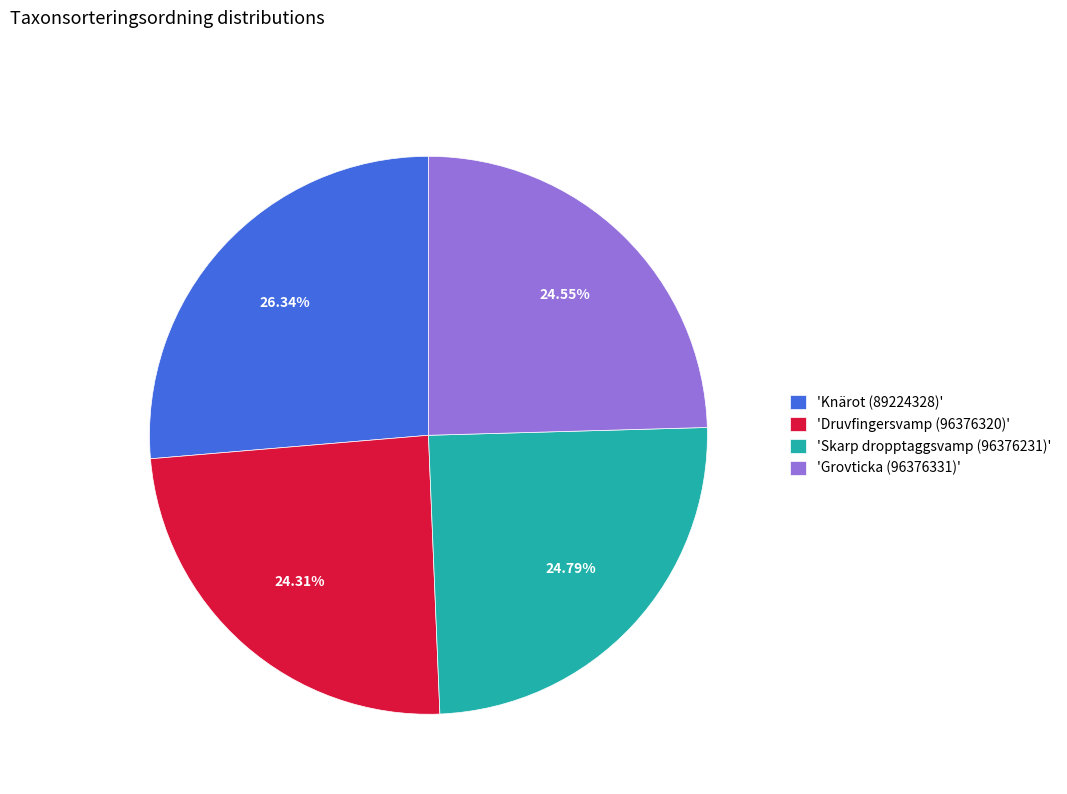

What is the ratio of the value at 'Knärot (89224328)' to the value at 'Grovticka (96376331)'?

1.1